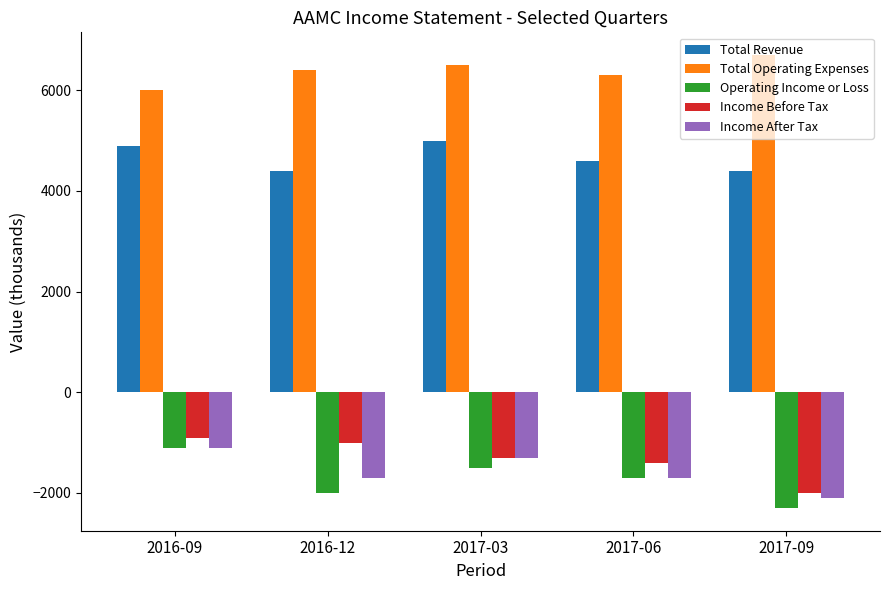

Is it true that Income After Tax equals -1100 at 2016-09?

True